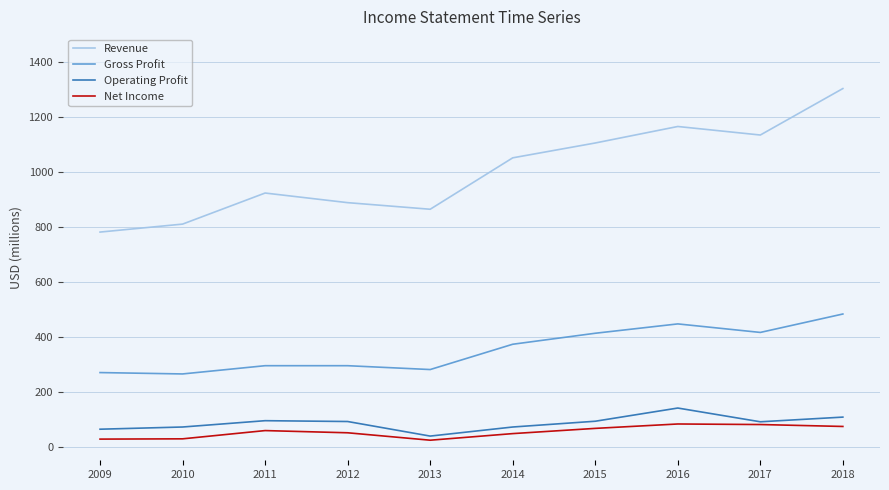

Rank the series by their maximum value, from highest to lowest.

Revenue, Gross Profit, Operating Profit, Net Income